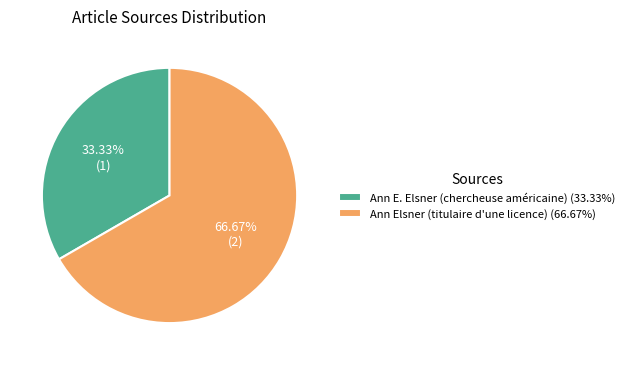

Combined, do Ann Elsner (titulaire d'une licence) (66.67%) and Ann E. Elsner (chercheuse américaine) (33.33%) account for over 50%?

Yes